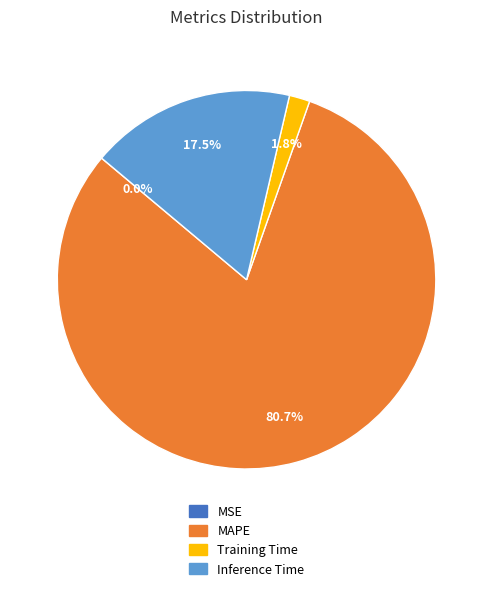

Is there a majority slice in this chart?

Yes